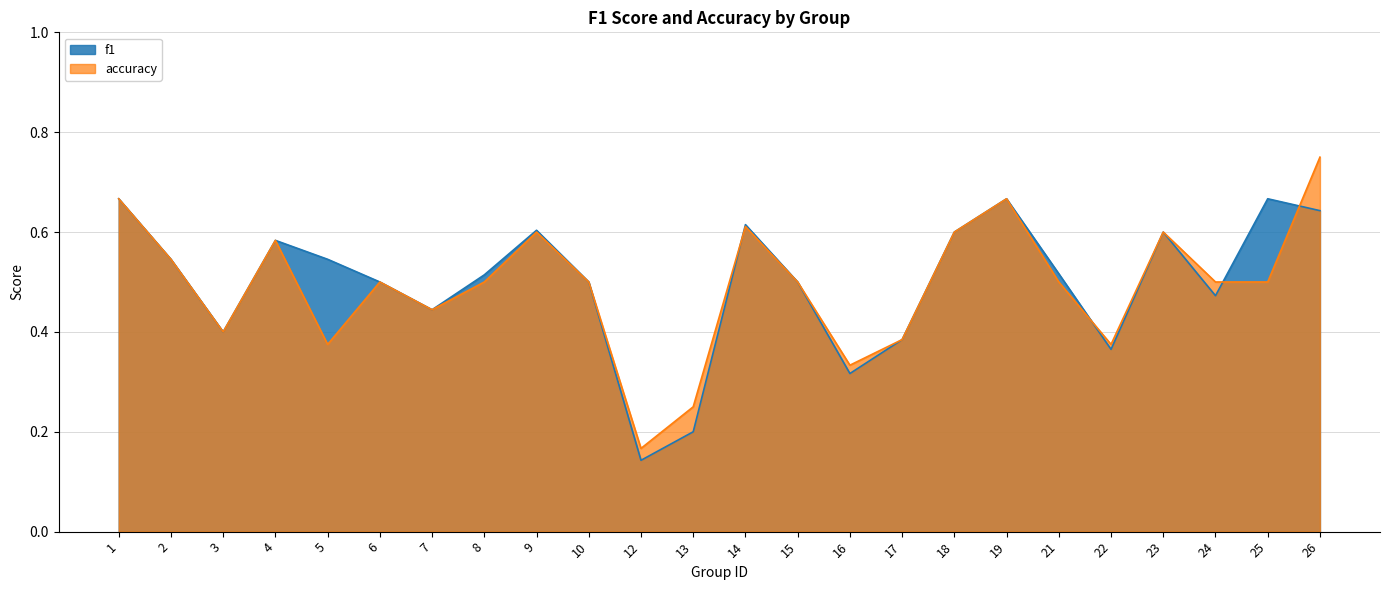

Reading left to right, list all the values displayed in this chart.

f1: 0.7	0.5	0.4	0.6	0.5	0.5	0.4	0.5	0.6	0.5	0.1	0.2	0.6	0.5	0.3	0.4	0.6	0.7	0.5	0.4	0.6	0.5	0.7	0.6
accuracy: 0.7	0.5	0.4	0.6	0.4	0.5	0.4	0.5	0.6	0.5	0.2	0.2	0.6	0.5	0.3	0.4	0.6	0.7	0.5	0.4	0.6	0.5	0.5	0.8